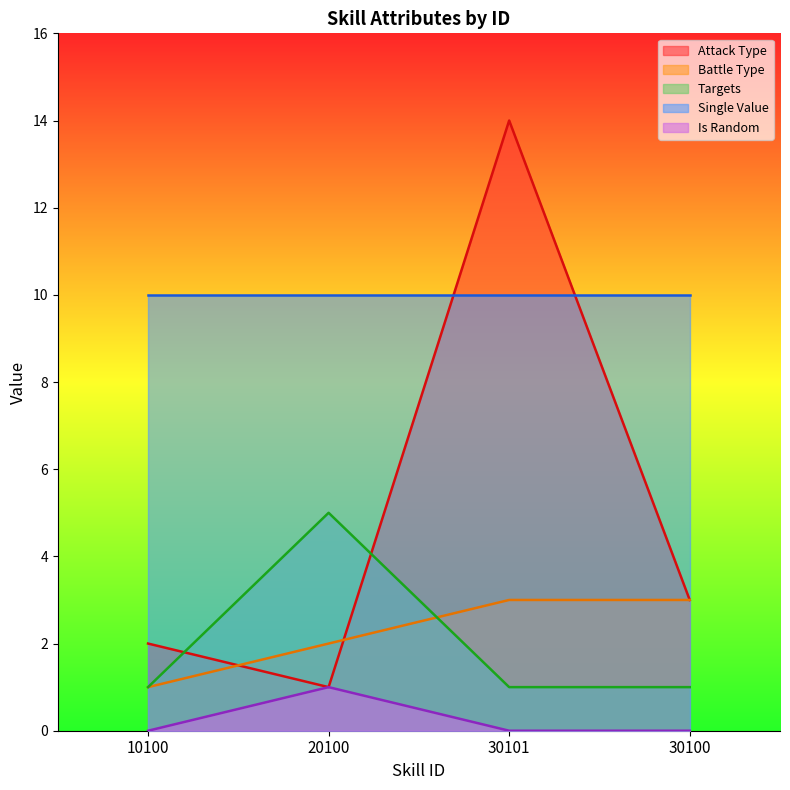

How many values in the Battle Type series are below 3?

2